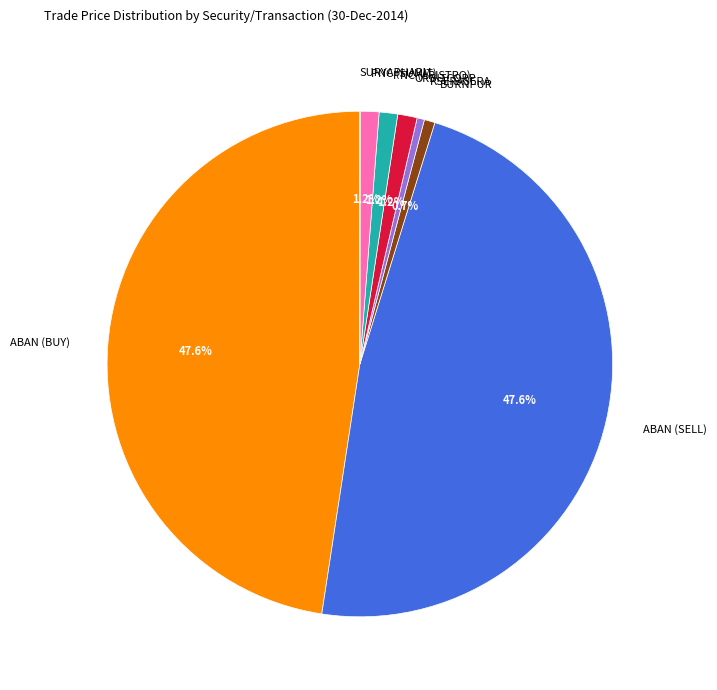

True or false: PNC (ARISTRO) accounts for 11% of the total.

False